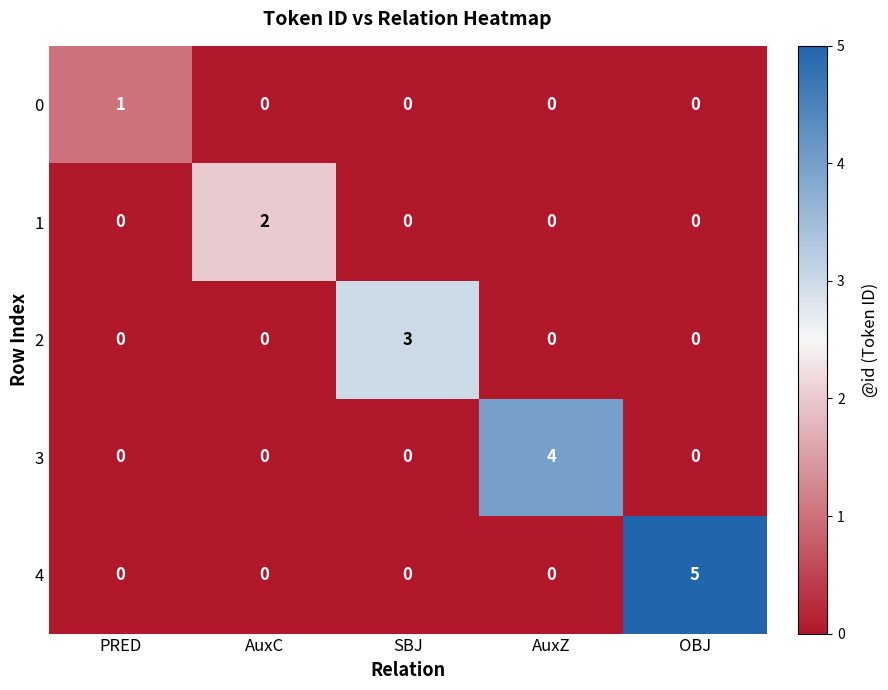

Rank the series by their average value, from highest to lowest.

4, 3, 2, 1, 0